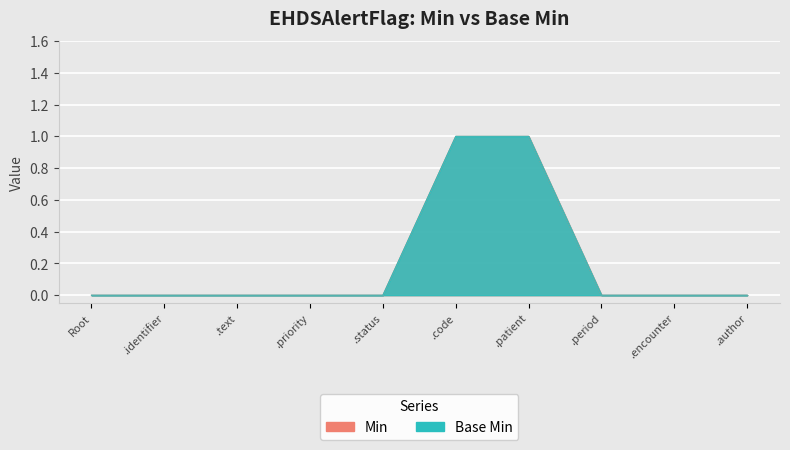

True or false: Base Min and Min intersect in this chart.

False